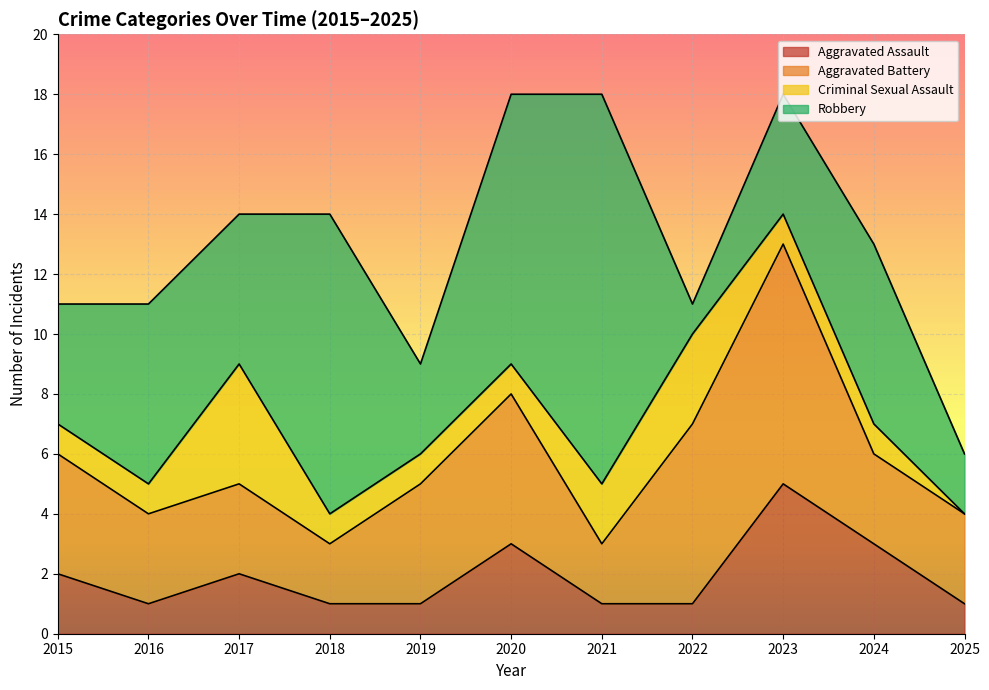

At which category does the chart reach its minimum across all series?

2025